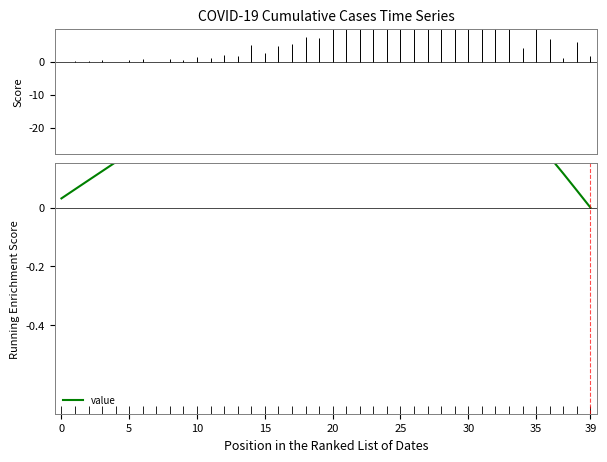

Between 39 and 34, which is larger?

34